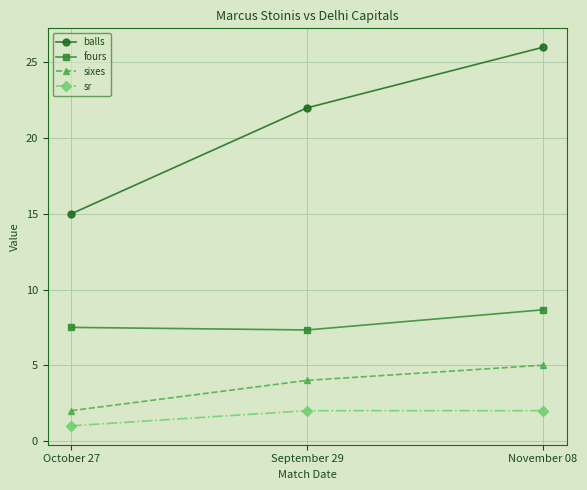

The value of fours at November 08 is 3.9. True or false?

False